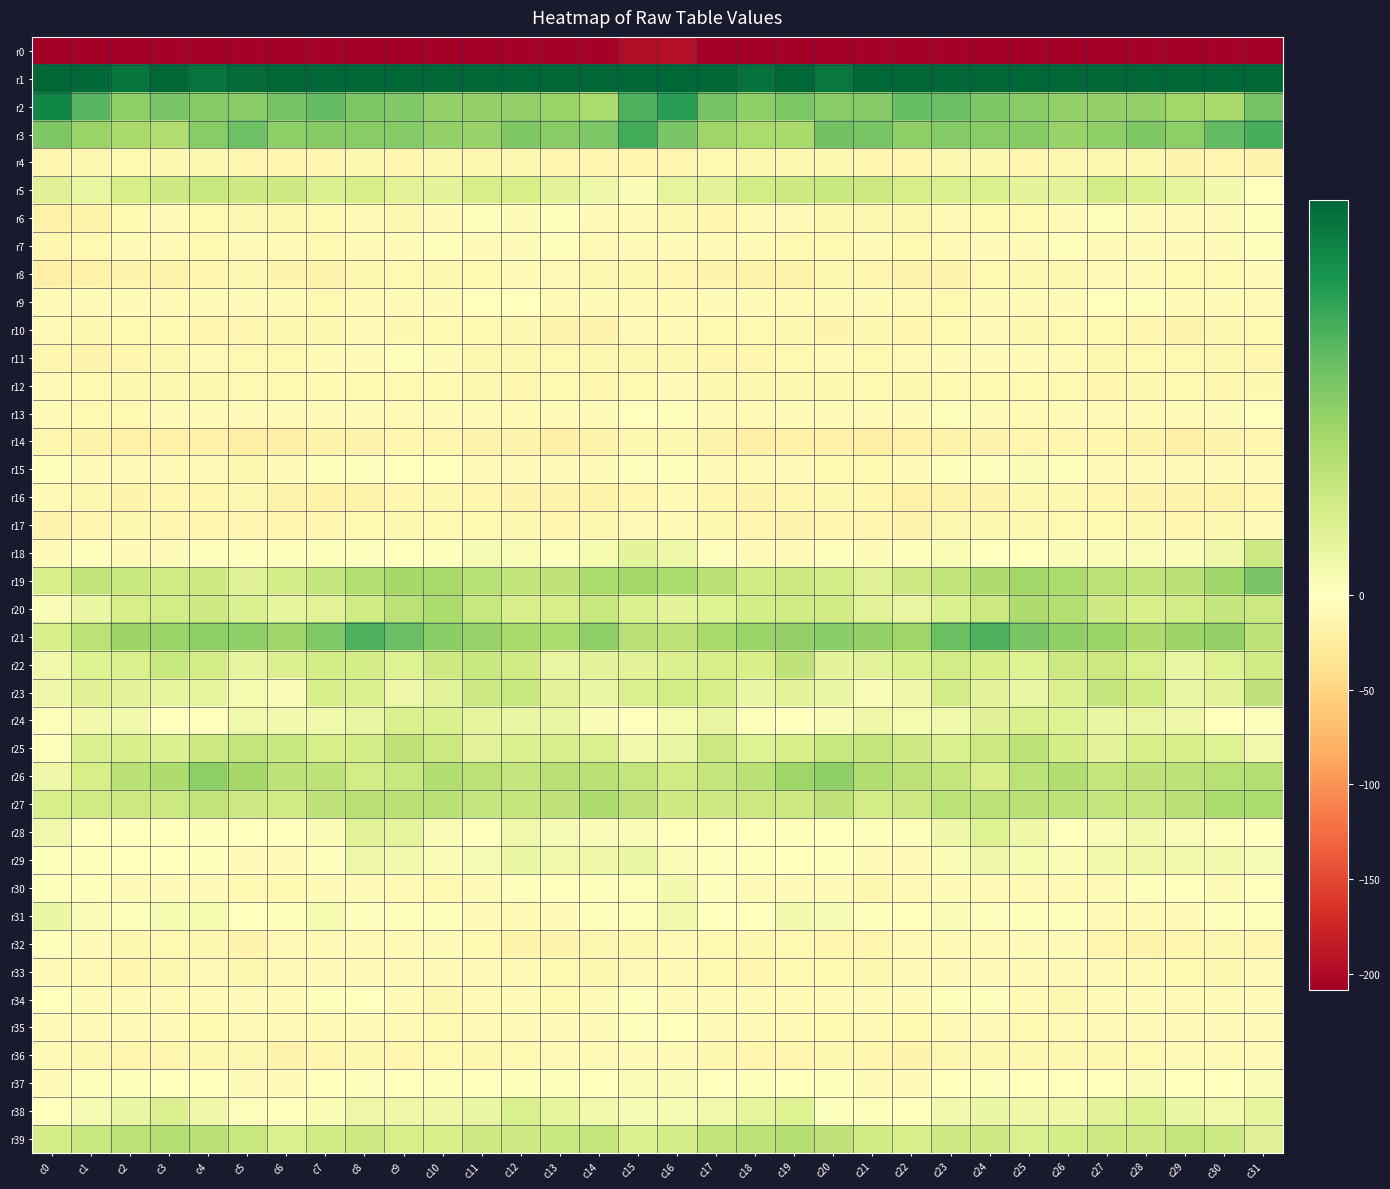

Reading left to right, what are all the values shown in this chart?

r0: c0=-232.4	c1=-211.3	c2=-216.0	c3=-214.5	c4=-215.4	c5=-218.2	c6=-215.5	c7=-216.1	c8=-215.1	c9=-209.4	c10=-208.2	c11=-208.4	c12=-209.4	c13=-210.1	c14=-208.5	c15=-196.1	c16=-195.3	c17=-212.6	c18=-216.1	c19=-214.0	c20=-217.3	c21=-217.0	c22=-215.6	c23=-216.1	c24=-213.2	c25=-208.4	c26=-208.3	c27=-208.5	c28=-209.7	c29=-209.6	c30=-208.6	c31=-221.8
r1: c0=53.3	c1=43.9	c2=38.0	c3=41.0	c4=38.2	c5=39.9	c6=42.1	c7=40.6	c8=46.6	c9=42.8	c10=42.3	c11=42.9	c12=42.3	c13=43.5	c14=41.4	c15=52.0	c16=53.1	c17=40.9	c18=38.5	c19=40.6	c20=37.7	c21=41.7	c22=40.7	c23=42.9	c24=46.2	c25=41.4	c26=43.3	c27=42.3	c28=43.0	c29=42.9	c30=41.5	c31=51.2
r2: c0=35.4	c1=25.8	c2=18.8	c3=21.7	c4=20.0	c5=20.0	c6=22.3	c7=24.7	c8=21.4	c9=20.8	c10=18.6	c11=18.4	c12=18.6	c13=17.5	c14=15.1	c15=26.7	c16=30.9	c17=22.5	c18=19.1	c19=21.5	c20=19.7	c21=20.2	c22=23.8	c23=23.5	c24=21.1	c25=19.7	c26=18.7	c27=18.3	c28=18.3	c29=16.6	c30=15.6	c31=22.4
r3: c0=21.2	c1=17.7	c2=15.7	c3=14.6	c4=19.9	c5=23.5	c6=19.2	c7=20.2	c8=20.0	c9=20.6	c10=18.5	c11=18.1	c12=21.1	c13=19.7	c14=21.4	c15=28.1	c16=21.8	c17=16.9	c18=15.2	c19=15.6	c20=22.5	c21=21.9	c22=18.9	c23=20.4	c24=19.9	c25=20.2	c26=17.9	c27=19.0	c28=21.1	c29=19.2	c30=24.6	c31=27.3
r4: c0=-12.3	c1=-10.6	c2=-9.4	c3=-10.8	c4=-10.2	c5=-12.2	c6=-11.9	c7=-12.2	c8=-10.3	c9=-11.7	c10=-10.8	c11=-10.0	c12=-10.8	c13=-12.5	c14=-12.7	c15=-12.0	c16=-11.6	c17=-9.3	c18=-10.3	c19=-10.5	c20=-10.8	c21=-12.1	c22=-12.5	c23=-11.2	c24=-10.7	c25=-11.9	c26=-9.9	c27=-10.8	c28=-10.8	c29=-13.4	c30=-11.7	c31=-14.4
r5: c0=6.5	c1=4.5	c2=8.3	c3=9.8	c4=10.8	c5=9.9	c6=9.7	c7=7.2	c8=8.4	c9=6.2	c10=5.5	c11=8.4	c12=8.3	c13=5.8	c14=3.2	c15=1.5	c16=5.1	c17=6.0	c18=9.2	c19=10.1	c20=10.6	c21=10.3	c22=8.5	c23=7.7	c24=7.8	c25=5.7	c26=5.9	c27=9.1	c28=7.6	c29=5.1	c30=2.2	c31=-0.9
r6: c0=-17.7	c1=-16.3	c2=-9.2	c3=-5.6	c4=-8.2	c5=-11.0	c6=-10.1	c7=-9.3	c8=-7.8	c9=-10.0	c10=-4.7	c11=-2.9	c12=-4.5	c13=-2.9	c14=-5.8	c15=-6.5	c16=-10.5	c17=-12.8	c18=-7.6	c19=-5.3	c20=-10.6	c21=-10.1	c22=-10.5	c23=-8.0	c24=-8.9	c25=-8.4	c26=-3.8	c27=-3.2	c28=-3.9	c29=-3.6	c30=-5.4	c31=-2.9
r7: c0=-12.0	c1=-9.5	c2=-5.5	c3=-6.7	c4=-9.6	c5=-4.5	c6=-7.6	c7=-9.0	c8=-5.2	c9=-4.1	c10=-2.0	c11=-4.7	c12=-4.7	c13=-3.0	c14=-7.2	c15=-6.0	c16=-4.2	c17=-7.0	c18=-5.1	c19=-8.3	c20=-8.2	c21=-4.5	c22=-9.3	c23=-7.8	c24=-4.2	c25=-3.3	c26=-2.8	c27=-5.3	c28=-3.5	c29=-4.2	c30=-6.4	c31=-2.4
r8: c0=-19.1	c1=-16.3	c2=-13.4	c3=-15.7	c4=-12.1	c5=-10.3	c6=-14.6	c7=-15.9	c8=-10.7	c9=-9.5	c10=-10.5	c11=-8.5	c12=-4.0	c13=-7.9	c14=-10.2	c15=-11.0	c16=-12.7	c17=-13.5	c18=-14.7	c19=-15.0	c20=-10.3	c21=-11.6	c22=-16.2	c23=-14.4	c24=-9.1	c25=-10.2	c26=-10.5	c27=-6.6	c28=-4.1	c29=-9.7	c30=-8.5	c31=-5.9
r9: c0=-6.6	c1=-6.3	c2=-5.3	c3=-6.8	c4=-6.3	c5=-5.0	c6=-5.3	c7=-9.5	c8=-7.1	c9=-6.0	c10=-4.7	c11=-1.1	c12=-0.7	c13=-7.4	c14=-5.7	c15=-7.5	c16=-7.7	c17=-4.5	c18=-6.4	c19=-6.8	c20=-5.6	c21=-4.4	c22=-7.3	c23=-9.2	c24=-6.0	c25=-6.1	c26=-3.5	c27=0.0	c28=-3.0	c29=-7.8	c30=-4.3	c31=-7.0
r10: c0=-7.9	c1=-10.6	c2=-9.6	c3=-9.7	c4=-12.6	c5=-12.4	c6=-11.1	c7=-10.4	c8=-7.3	c9=-9.9	c10=-9.8	c11=-9.1	c12=-10.3	c13=-14.9	c14=-13.5	c15=-7.7	c16=-8.1	c17=-9.7	c18=-9.7	c19=-10.5	c20=-13.4	c21=-11.1	c22=-11.5	c23=-8.7	c24=-8.0	c25=-10.3	c26=-9.6	c27=-9.0	c28=-12.0	c29=-15.4	c30=-10.6	c31=-9.1
r11: c0=-12.9	c1=-13.3	c2=-12.7	c3=-10.5	c4=-6.7	c5=-8.7	c6=-8.9	c7=-6.1	c8=-4.5	c9=-3.0	c10=-5.6	c11=-9.8	c12=-9.8	c13=-8.7	c14=-10.3	c15=-10.5	c16=-11.4	c17=-12.4	c18=-12.5	c19=-8.7	c20=-7.1	c21=-9.2	c22=-8.1	c23=-5.4	c24=-3.8	c25=-3.4	c26=-7.7	c27=-10.2	c28=-9.3	c29=-8.7	c30=-10.9	c31=-12.6
r12: c0=-5.1	c1=-9.6	c2=-10.9	c3=-10.0	c4=-10.8	c5=-8.4	c6=-9.2	c7=-9.0	c8=-8.7	c9=-8.8	c10=-9.7	c11=-11.3	c12=-11.9	c13=-9.5	c14=-11.7	c15=-8.9	c16=-6.2	c17=-10.1	c18=-10.4	c19=-10.6	c20=-10.3	c21=-8.2	c22=-9.8	c23=-8.6	c24=-8.6	c25=-9.6	c26=-9.6	c27=-12.4	c28=-10.9	c29=-9.7	c30=-12.7	c31=-11.3
r13: c0=-5.6	c1=-8.3	c2=-8.8	c3=-4.9	c4=-5.3	c5=-5.2	c6=-4.8	c7=-3.3	c8=-4.0	c9=-6.5	c10=-6.4	c11=-5.9	c12=-7.2	c13=-5.8	c14=-4.1	c15=-1.0	c16=-3.1	c17=-8.1	c18=-7.4	c19=-5.0	c20=-5.4	c21=-5.0	c22=-4.6	c23=-2.9	c24=-5.3	c25=-6.8	c26=-5.6	c27=-6.6	c28=-6.8	c29=-5.1	c30=-3.6	c31=-0.3
r14: c0=-12.8	c1=-15.3	c2=-17.7	c3=-17.8	c4=-16.5	c5=-20.4	c6=-18.8	c7=-15.3	c8=-14.1	c9=-12.8	c10=-12.7	c11=-13.0	c12=-14.3	c13=-18.6	c14=-15.2	c15=-10.0	c16=-10.3	c17=-15.4	c18=-18.6	c19=-16.7	c20=-17.4	c21=-20.8	c22=-17.4	c23=-14.8	c24=-13.7	c25=-12.7	c26=-12.7	c27=-13.0	c28=-16.2	c29=-18.2	c30=-13.9	c31=-11.6
r15: c0=-2.8	c1=-3.4	c2=-6.8	c3=-6.2	c4=-6.8	c5=-10.1	c6=-5.7	c7=-3.1	c8=-3.2	c9=0.3	c10=-0.8	c11=-5.8	c12=-5.8	c13=-5.6	c14=-5.2	c15=-3.2	c16=-1.9	c17=-4.4	c18=-7.3	c19=-5.4	c20=-8.3	c21=-9.1	c22=-4.5	c23=-2.9	c24=-2.5	c25=1.2	c26=-3.1	c27=-6.1	c28=-5.9	c29=-5.6	c30=-4.3	c31=-4.3
r16: c0=-7.3	c1=-9.9	c2=-13.7	c3=-12.2	c4=-12.0	c5=-10.7	c6=-15.6	c7=-16.8	c8=-14.8	c9=-12.2	c10=-10.8	c11=-12.3	c12=-13.5	c13=-13.4	c14=-15.2	c15=-11.8	c16=-7.5	c17=-11.7	c18=-13.3	c19=-12.3	c20=-11.2	c21=-12.0	c22=-17.0	c23=-16.0	c24=-14.1	c25=-11.1	c26=-11.3	c27=-12.7	c28=-14.1	c29=-13.7	c30=-15.0	c31=-11.8
r17: c0=-13.4	c1=-12.4	c2=-11.4	c3=-12.7	c4=-12.5	c5=-11.8	c6=-13.0	c7=-11.5	c8=-9.7	c9=-10.1	c10=-9.5	c11=-9.1	c12=-10.0	c13=-11.6	c14=-11.3	c15=-7.7	c16=-7.9	c17=-11.3	c18=-12.0	c19=-13.0	c20=-11.9	c21=-12.3	c22=-13.1	c23=-10.4	c24=-10.1	c25=-9.8	c26=-9.3	c27=-9.2	c28=-10.9	c29=-11.6	c30=-9.9	c31=-6.1
r18: c0=-5.0	c1=-2.9	c2=-5.1	c3=-6.0	c4=-2.6	c5=-3.2	c6=-3.0	c7=0.7	c8=0.4	c9=-0.8	c10=0.3	c11=1.6	c12=1.3	c13=0.6	c14=2.2	c15=5.6	c16=3.7	c17=-2.4	c18=-6.5	c19=-4.6	c20=-2.4	c21=-3.3	c22=-2.2	c23=1.4	c24=-0.4	c25=-0.7	c26=1.1	c27=1.5	c28=1.0	c29=1.2	c30=3.6	c31=10.1
r19: c0=8.3	c1=12.0	c2=10.7	c3=9.2	c4=9.7	c5=6.6	c6=8.8	c7=11.3	c8=13.7	c9=16.1	c10=15.8	c11=13.6	c12=11.8	c13=12.3	c14=15.2	c15=16.4	c16=15.2	c17=13.2	c18=9.3	c19=9.9	c20=8.8	c21=6.5	c22=9.8	c23=11.8	c24=14.8	c25=16.6	c26=14.9	c27=12.8	c28=11.8	c29=13.1	c30=16.9	c31=21.8
r20: c0=1.3	c1=4.1	c2=8.5	c3=9.1	c4=9.9	c5=7.5	c6=4.9	c7=6.1	c8=9.3	c9=12.9	c10=15.0	c11=11.1	c12=8.1	c13=8.5	c14=10.5	c15=7.5	c16=5.5	c17=6.8	c18=8.9	c19=9.5	c20=9.5	c21=6.2	c22=4.7	c23=7.3	c24=10.4	c25=14.7	c26=13.7	c27=9.8	c28=8.1	c29=9.1	c30=11.4	c31=10.4
r21: c0=8.0	c1=12.8	c2=17.4	c3=17.7	c4=19.2	c5=19.3	c6=17.0	c7=20.6	c8=26.8	c9=23.6	c10=19.7	c11=18.1	c12=15.9	c13=15.1	c14=19.1	c15=13.1	c16=12.5	c17=15.7	c18=17.6	c19=18.2	c20=19.4	c21=18.6	c22=17.1	c23=23.7	c24=26.8	c25=21.6	c26=18.8	c27=17.6	c28=14.6	c29=17.2	c30=18.7	c31=12.4
r22: c0=3.0	c1=6.9	c2=7.7	c3=11.0	c4=9.0	c5=4.9	c6=7.0	c7=8.7	c8=8.8	c9=6.8	c10=9.6	c11=10.5	c12=9.3	c13=4.6	c14=5.8	c15=5.9	c16=7.0	c17=8.3	c18=8.0	c19=12.3	c20=5.7	c21=5.9	c22=7.4	c23=9.2	c24=8.3	c25=6.9	c26=10.4	c27=10.3	c28=7.7	c29=4.3	c30=6.9	c31=9.5
r23: c0=3.4	c1=6.6	c2=6.0	c3=5.0	c4=5.3	c5=2.1	c6=1.1	c7=8.1	c8=7.1	c9=3.8	c10=5.6	c11=10.1	c12=10.9	c13=6.1	c14=4.2	c15=7.6	c16=9.0	c17=8.1	c18=4.4	c19=5.7	c20=4.2	c21=1.0	c22=3.4	c23=8.8	c24=5.7	c25=3.9	c26=7.0	c27=11.1	c28=9.4	c29=4.7	c30=5.5	c31=12.1
r24: c0=0.7	c1=2.8	c2=3.0	c3=-1.1	c4=0.2	c5=3.0	c6=2.5	c7=3.0	c8=4.7	c9=7.7	c10=7.4	c11=5.0	c12=4.3	c13=4.2	c14=1.1	c15=-0.8	c16=2.2	c17=4.6	c18=0.9	c19=-1.2	c20=1.3	c21=3.8	c22=2.0	c23=3.1	c24=6.5	c25=7.7	c26=6.7	c27=4.1	c28=4.7	c29=3.4	c30=0.1	c31=0.6
r25: c0=0.7	c1=7.8	c2=8.3	c3=7.2	c4=10.3	c5=11.6	c6=10.7	c7=8.3	c8=8.8	c9=12.3	c10=10.4	c11=6.2	c12=7.4	c13=8.2	c14=7.7	c15=2.8	c16=4.3	c17=10.1	c18=6.7	c19=8.4	c20=11.0	c21=11.5	c22=9.7	c23=7.7	c24=10.4	c25=12.4	c26=8.6	c27=5.7	c28=8.5	c29=8.1	c30=6.9	c31=2.9
r26: c0=3.6	c1=8.4	c2=13.3	c3=14.9	c4=19.2	c5=16.0	c6=12.7	c7=12.5	c8=9.1	c9=10.8	c10=14.4	c11=12.7	c12=11.2	c13=13.1	c14=13.1	c15=11.5	c16=9.2	c17=11.4	c18=13.3	c19=16.9	c20=18.9	c21=14.3	c22=12.4	c23=11.5	c24=8.6	c25=12.8	c26=14.3	c27=11.7	c28=12.2	c29=13.0	c30=13.5	c31=14.2
r27: c0=8.4	c1=9.4	c2=10.3	c3=10.3	c4=11.9	c5=9.9	c6=9.2	c7=12.2	c8=13.0	c9=13.0	c10=13.2	c11=11.3	c12=11.5	c13=12.2	c14=14.7	c15=12.3	c16=9.6	c17=9.5	c18=10.3	c19=10.4	c20=12.2	c21=9.1	c22=9.9	c23=13.0	c24=12.7	c25=13.3	c26=12.6	c27=11.3	c28=11.4	c29=13.2	c30=15.0	c31=15.0
r28: c0=2.9	c1=-0.2	c2=-0.9	c3=-1.5	c4=-2.4	c5=0.3	c6=-1.1	c7=1.0	c8=6.3	c9=5.2	c10=1.1	c11=-0.0	c12=3.2	c13=1.6	c14=1.1	c15=1.1	c16=0.3	c17=-1.6	c18=-0.4	c19=-2.9	c20=-1.1	c21=0.6	c22=-1.7	c23=3.4	c24=6.8	c25=3.3	c26=0.2	c27=1.2	c28=2.7	c29=1.2	c30=0.7	c31=-1.2
r29: c0=0.3	c1=-2.3	c2=0.0	c3=-0.1	c4=-1.7	c5=-4.5	c6=-6.4	c7=-1.8	c8=3.7	c9=2.8	c10=1.3	c11=1.6	c12=4.0	c13=3.0	c14=3.2	c15=3.9	c16=1.3	c17=-1.9	c18=0.7	c19=-0.8	c20=-2.4	c21=-5.5	c22=-5.9	c23=1.3	c24=3.5	c25=2.1	c26=1.3	c27=2.6	c28=3.5	c29=3.1	c30=2.8	c31=1.8
r30: c0=0.5	c1=-2.4	c2=-3.6	c3=-5.5	c4=-4.2	c5=-8.5	c6=-9.4	c7=-5.2	c8=-5.9	c9=-7.2	c10=-8.2	c11=-6.5	c12=-3.1	c13=-1.6	c14=-2.6	c15=0.7	c16=2.4	c17=-2.9	c18=-4.5	c19=-5.0	c20=-4.8	c21=-10.0	c22=-8.0	c23=-4.7	c24=-6.9	c25=-7.6	c26=-7.7	c27=-5.2	c28=-2.6	c29=-1.3	c30=-3.6	c31=-0.2
r31: c0=3.9	c1=1.2	c2=-2.3	c3=2.1	c4=1.9	c5=-0.9	c6=-2.1	c7=1.9	c8=-1.9	c9=-3.1	c10=-2.6	c11=-3.6	c12=-7.8	c13=-4.7	c14=-2.6	c15=0.9	c16=2.9	c17=-1.1	c18=-0.9	c19=2.3	c20=1.6	c21=-2.6	c22=-0.2	c23=1.1	c24=-3.2	c25=-2.9	c26=-2.2	c27=-5.6	c28=-7.1	c29=-3.4	c30=-2.8	c31=0.7
r32: c0=-2.5	c1=-5.0	c2=-11.1	c3=-8.8	c4=-10.0	c5=-13.1	c6=-8.1	c7=-7.2	c8=-7.8	c9=-6.9	c10=-5.8	c11=-9.1	c12=-15.1	c13=-14.0	c14=-10.4	c15=-10.0	c16=-7.4	c17=-8.3	c18=-10.8	c19=-8.7	c20=-11.7	c21=-11.5	c22=-7.2	c23=-7.7	c24=-7.8	c25=-6.3	c26=-5.8	c27=-12.2	c28=-15.0	c29=-12.8	c30=-10.9	c31=-12.7
r33: c0=-4.9	c1=-6.7	c2=-11.8	c3=-10.5	c4=-8.0	c5=-11.2	c6=-6.7	c7=-5.0	c8=-5.4	c9=-5.9	c10=-6.4	c11=-4.6	c12=-6.7	c13=-8.6	c14=-9.9	c15=-7.4	c16=-7.8	c17=-9.5	c18=-12.2	c19=-8.9	c20=-9.3	c21=-10.1	c22=-5.4	c23=-5.2	c24=-5.6	c25=-6.3	c26=-5.7	c27=-4.9	c28=-7.5	c29=-9.3	c30=-10.0	c31=-7.5
r34: c0=-1.4	c1=-3.7	c2=-5.2	c3=-7.2	c4=-6.0	c5=-6.3	c6=-5.7	c7=-2.6	c8=-1.4	c9=-4.4	c10=-9.9	c11=-7.9	c12=-4.7	c13=-8.2	c14=-5.3	c15=-2.0	c16=-3.4	c17=-4.6	c18=-6.0	c19=-7.0	c20=-6.0	c21=-6.4	c22=-4.8	c23=-1.9	c24=-1.7	c25=-7.2	c26=-9.8	c27=-6.1	c28=-5.8	c29=-7.9	c30=-4.5	c31=-4.4
r35: c0=-3.4	c1=-5.4	c2=-5.5	c3=-6.5	c4=-8.4	c5=-6.9	c6=-7.6	c7=-7.8	c8=-6.5	c9=-7.7	c10=-8.2	c11=-7.2	c12=-6.5	c13=-4.8	c14=-4.4	c15=-2.1	c16=-0.9	c17=-5.4	c18=-5.3	c19=-7.5	c20=-8.5	c21=-6.7	c22=-8.2	c23=-7.7	c24=-6.0	c25=-8.6	c26=-7.7	c27=-6.9	c28=-6.3	c29=-3.7	c30=-5.7	c31=-4.8
r36: c0=-7.5	c1=-10.7	c2=-11.9	c3=-11.5	c4=-11.2	c5=-11.2	c6=-13.9	c7=-11.7	c8=-10.3	c9=-11.4	c10=-9.7	c11=-10.0	c12=-9.5	c13=-7.9	c14=-7.5	c15=-5.8	c16=-6.0	c17=-10.8	c18=-11.9	c19=-11.4	c20=-11.2	c21=-11.8	c22=-14.2	c23=-10.7	c24=-10.7	c25=-10.8	c26=-9.8	c27=-9.9	c28=-9.0	c29=-7.6	c30=-7.9	c31=-7.8
r37: c0=-3.4	c1=-1.7	c2=-2.4	c3=-0.6	c4=-1.4	c5=-4.4	c6=-4.7	c7=-0.8	c8=0.3	c9=0.3	c10=0.5	c11=-0.7	c12=0.8	c13=0.7	c14=0.1	c15=1.2	c16=1.0	c17=-1.3	c18=-2.0	c19=-0.3	c20=-2.5	c21=-5.0	c22=-3.5	c23=-0.1	c24=0.6	c25=0.3	c26=0.2	c27=-0.4	c28=1.3	c29=-0.1	c30=0.2	c31=1.3
r38: c0=-0.7	c1=1.9	c2=4.2	c3=7.0	c4=3.2	c5=-2.7	c6=-1.3	c7=1.5	c8=3.7	c9=3.6	c10=3.4	c11=4.7	c12=7.9	c13=5.2	c14=2.9	c15=1.6	c16=1.9	c17=3.1	c18=5.4	c19=6.7	c20=0.4	c21=-2.8	c22=-0.3	c23=2.5	c24=3.9	c25=3.5	c26=3.3	c27=6.3	c28=7.5	c29=4.0	c30=2.8	c31=5.0
r39: c0=8.8	c1=10.7	c2=12.7	c3=13.7	c4=13.3	c5=10.6	c6=7.8	c7=9.5	c8=10.1	c9=8.0	c10=8.6	c11=9.7	c12=9.7	c13=10.6	c14=11.6	c15=7.5	c16=8.8	c17=11.7	c18=13.0	c19=13.8	c20=12.3	c21=9.5	c22=8.1	c23=9.9	c24=9.5	c25=7.9	c26=8.7	c27=9.9	c28=9.6	c29=11.7	c30=10.1	c31=6.5